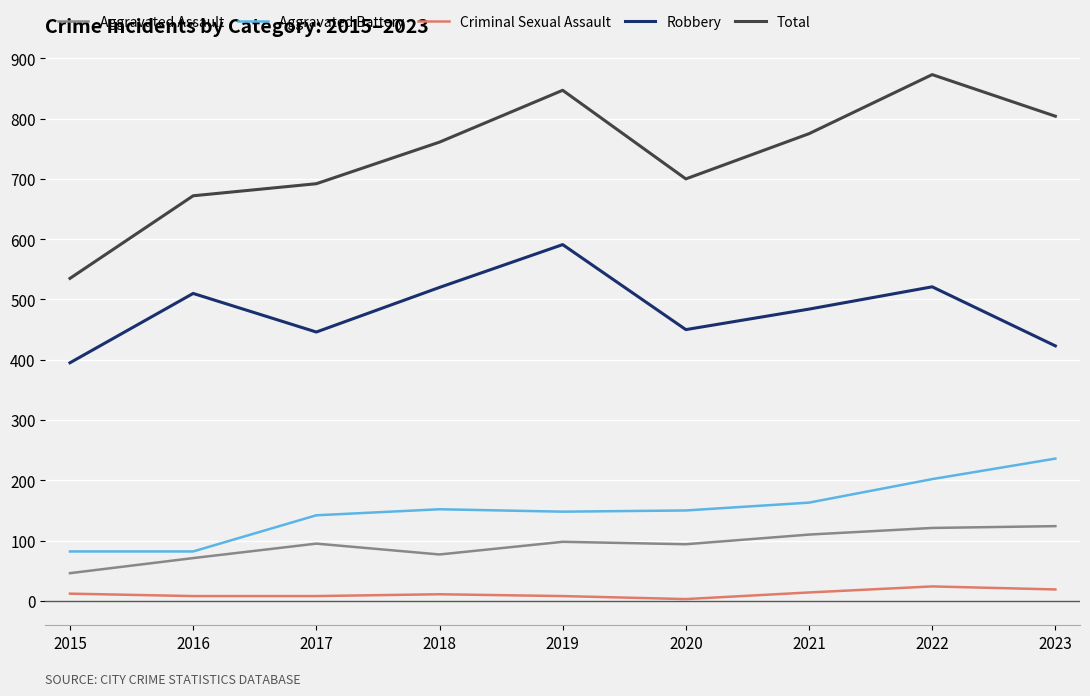

The value of Aggravated Assault at 2018 is 115. True or false?

False